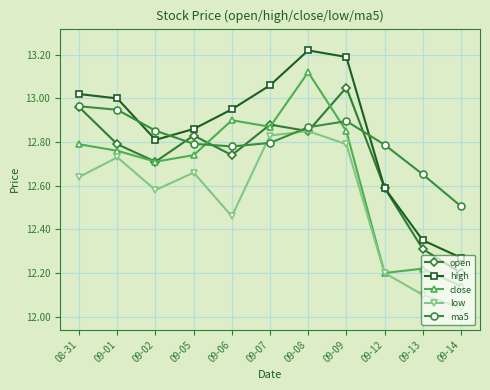

What position from the right is 09-13?

2